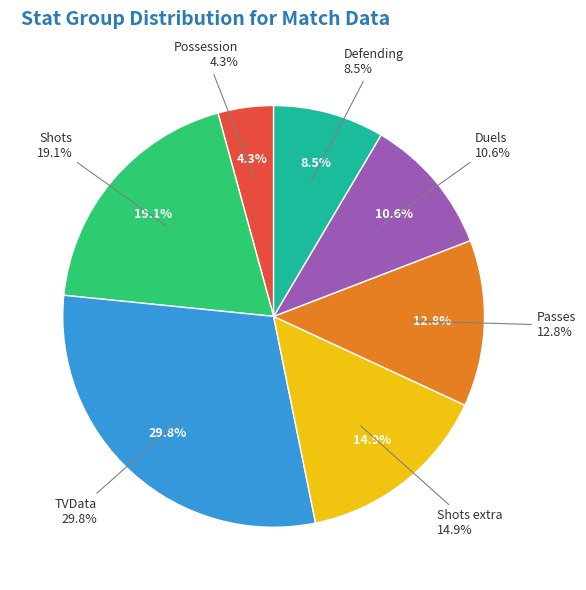

True or false: Duels accounts for 23% of the total.

False